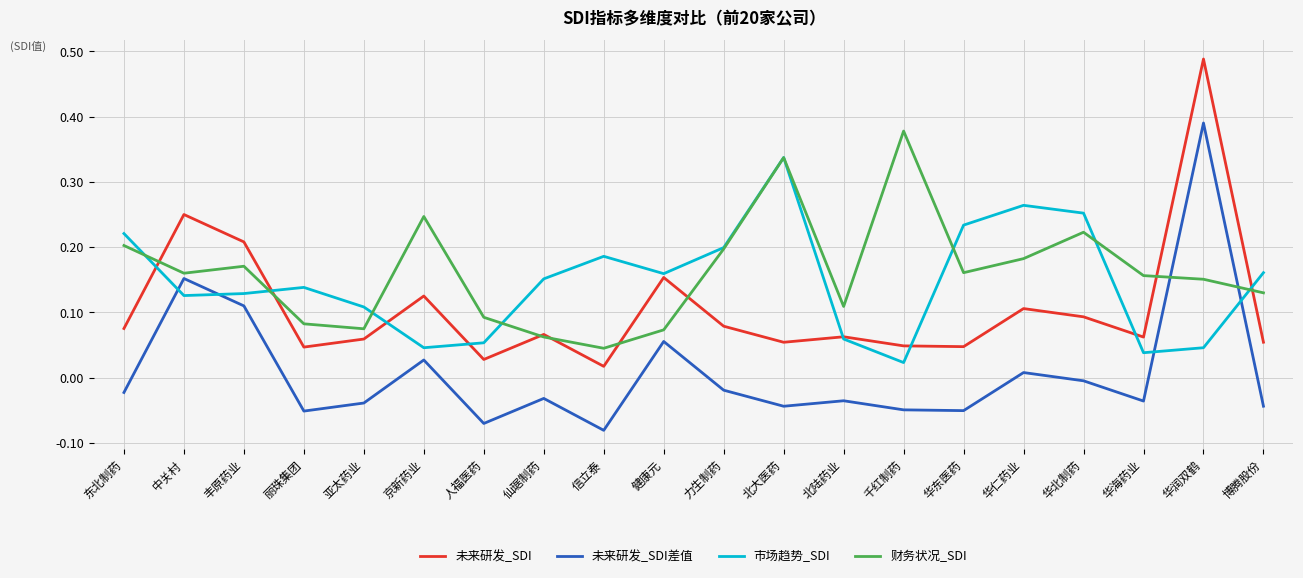

Between which two adjacent categories do 市场趋势_SDI and 未来研发_SDI first intersect?

东北制药 and 中关村